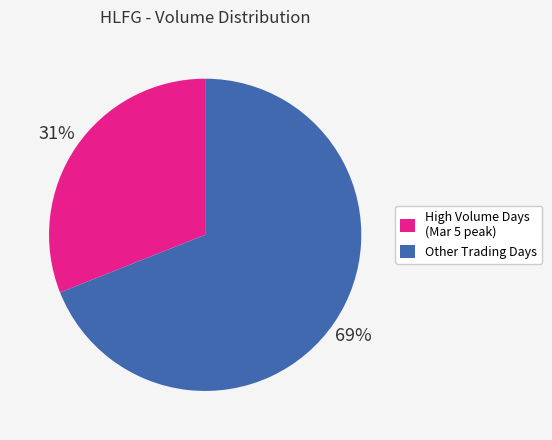

Combined, do High Volume Days (Mar 5 peak) and Other Trading Days account for over 50%?

Yes